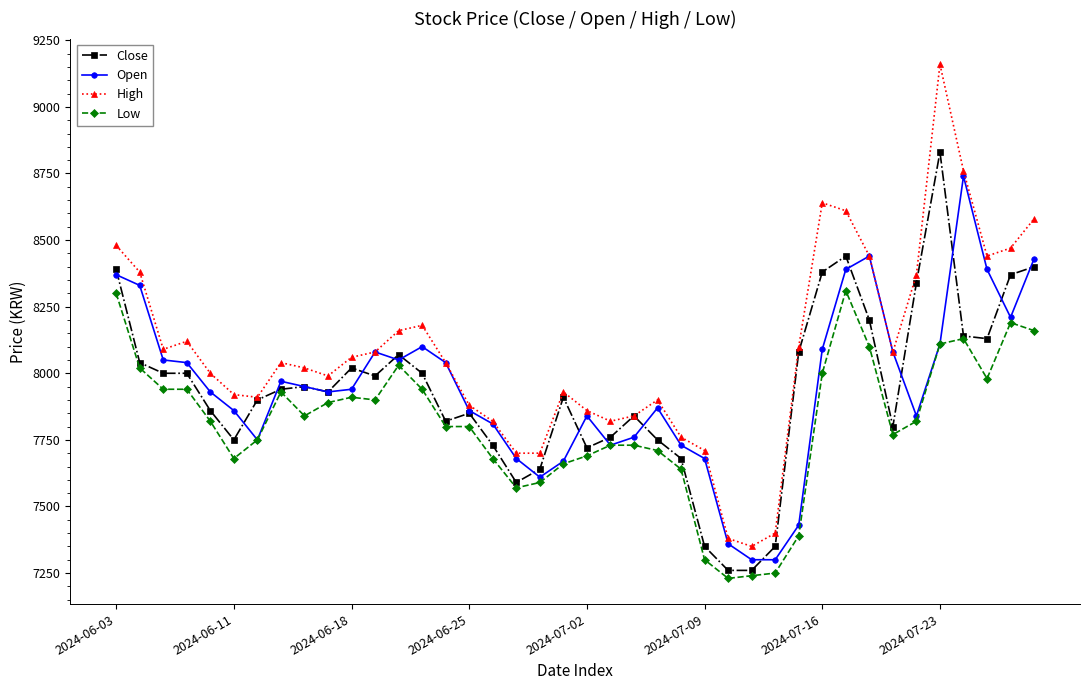

Which series has the largest total across all categories?

High